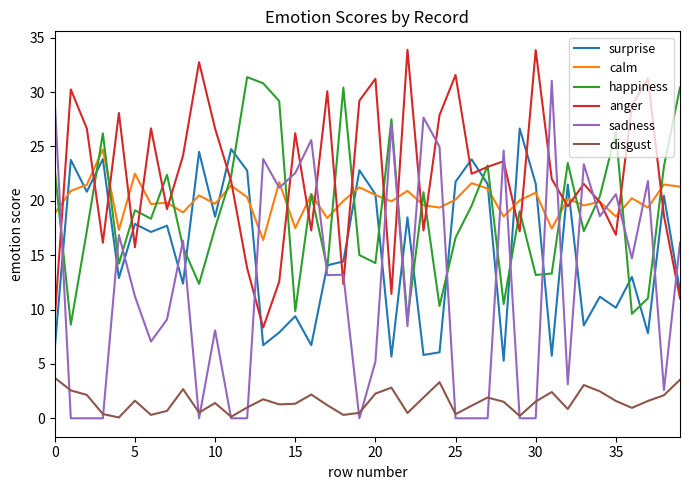

True or false: disgust and calm cross at least once.

False